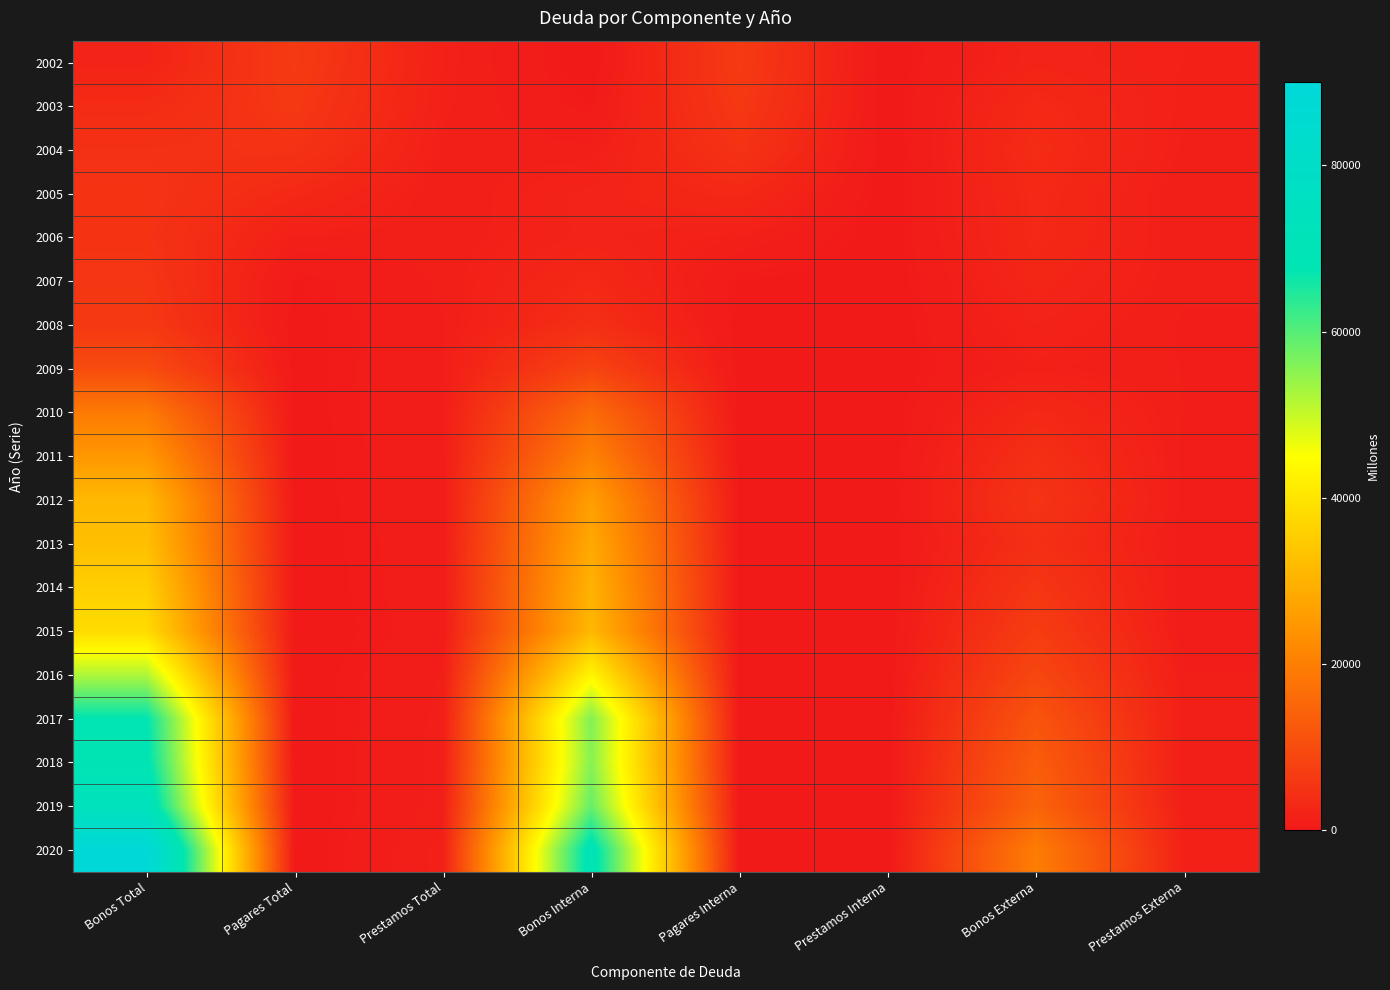

How many distinct data groups are displayed?

19